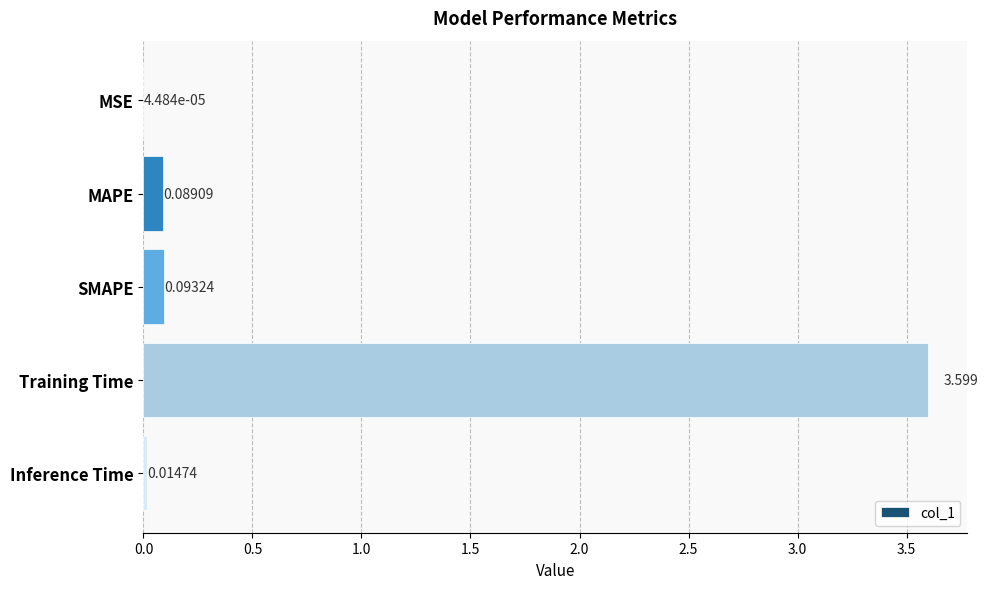

At which label is the value closest to 1?

SMAPE